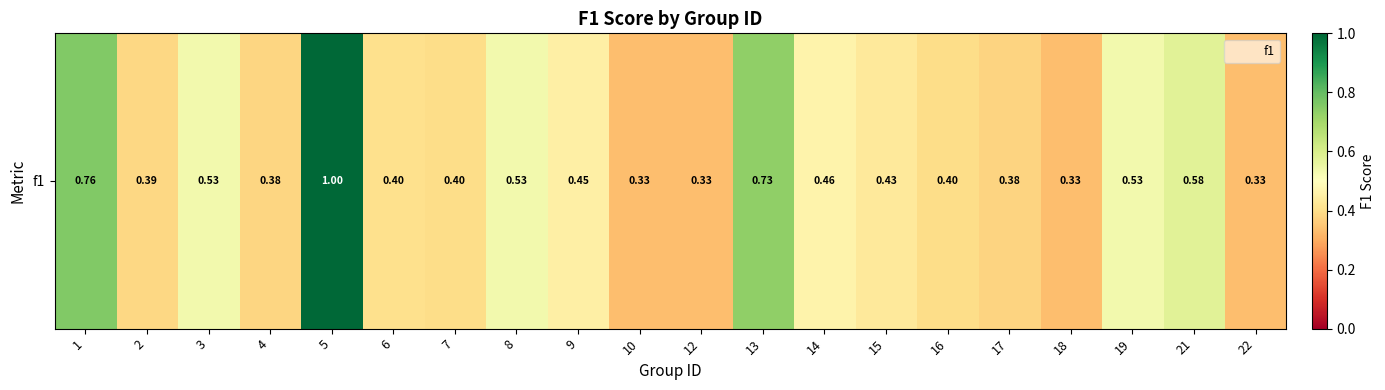

Rank the categories by value from highest to lowest.

5, 1, 13, 21, 3, 8, 19, 14, 9, 15, 6, 7, 16, 2, 4, 17, 10, 12, 18, 22